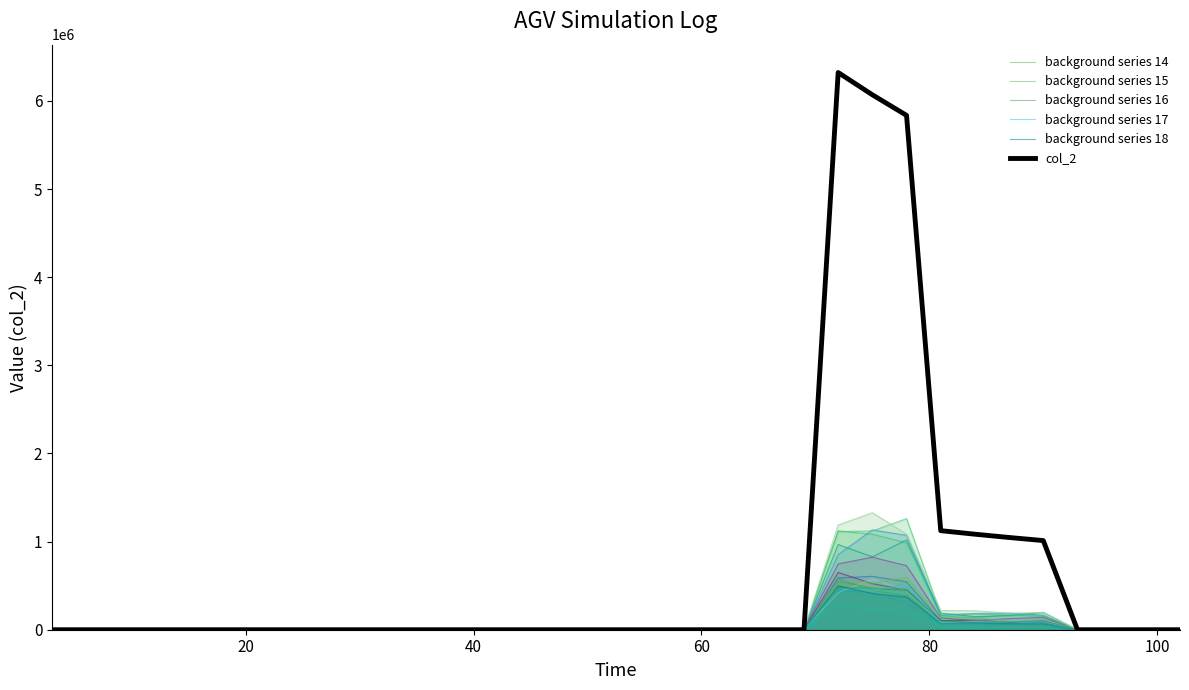

Rank the categories by value from lowest to highest.

3, 6, 9, 12, 15, 18, 21, 24, 27, 30, 33, 36, 39, 42, 45, 48, 51, 54, 57, 60, 63, 66, 69, 102, 99, 96, 93, 90, 87, 84, 81, 78, 75, 72